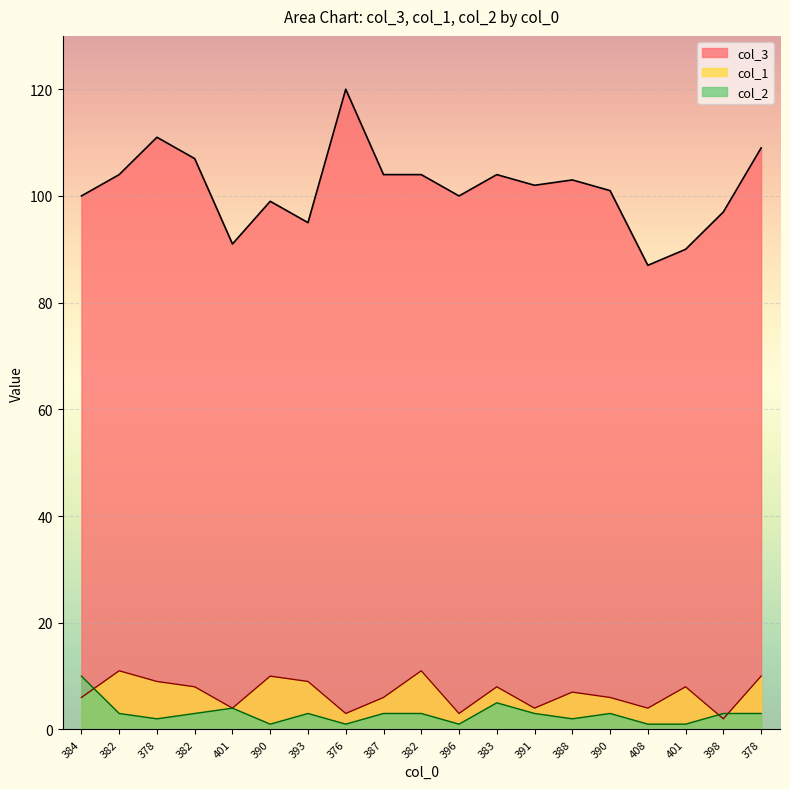

What is the sum of all col_2 values?

55